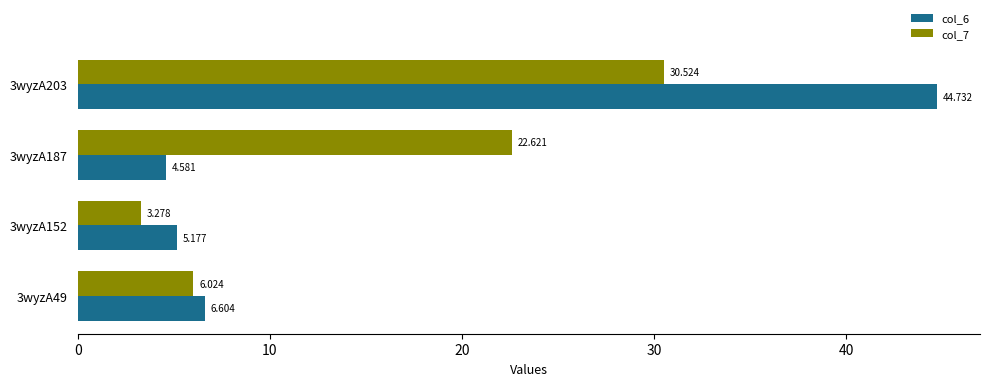

Is the value of col_6 at 3wyzA203 greater than the value of col_7 at 3wyzA152?

Yes